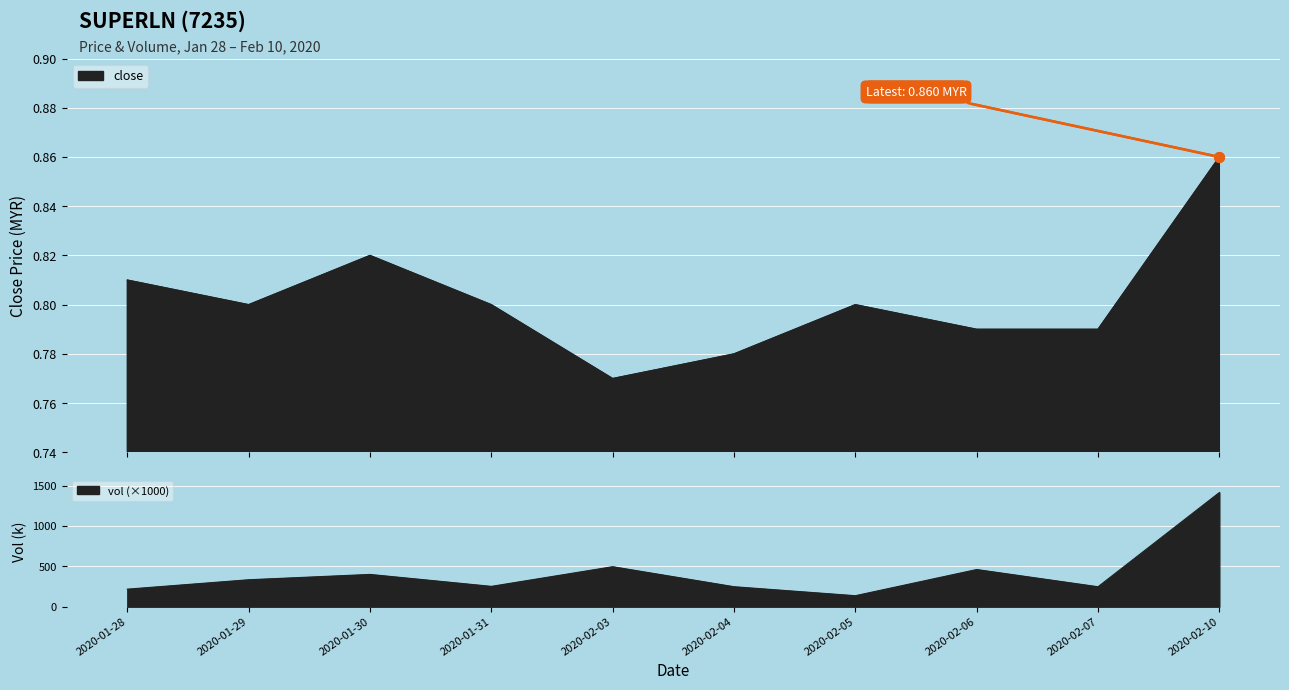

Read the vol value at 2020-02-06.

460.8